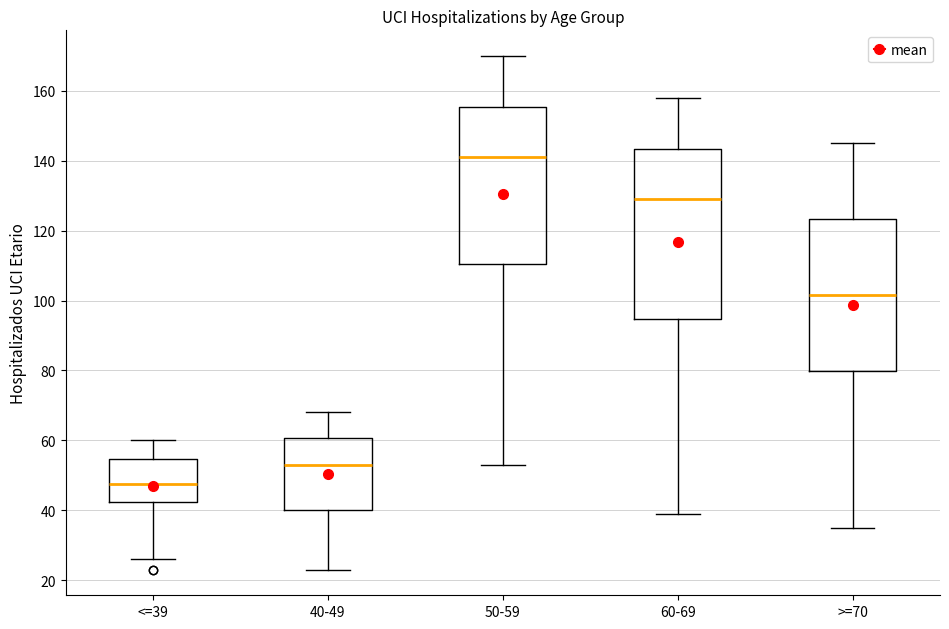

Reading left to right, read every box against the y-axis: the position of its median line, the range the box covers, and the ends of its whiskers. The values are not printed on the chart, so give them approximately, as read against the axis.

<=39: median 48, box 42 to 54, whiskers 26 to 60
40-49: median 54, box 40 to 60, whiskers 24 to 68
50-59: median 142, box 110 to 156, whiskers 54 to 170
60-69: median 130, box 94 to 144, whiskers 40 to 158
>=70: median 102, box 80 to 124, whiskers 36 to 146